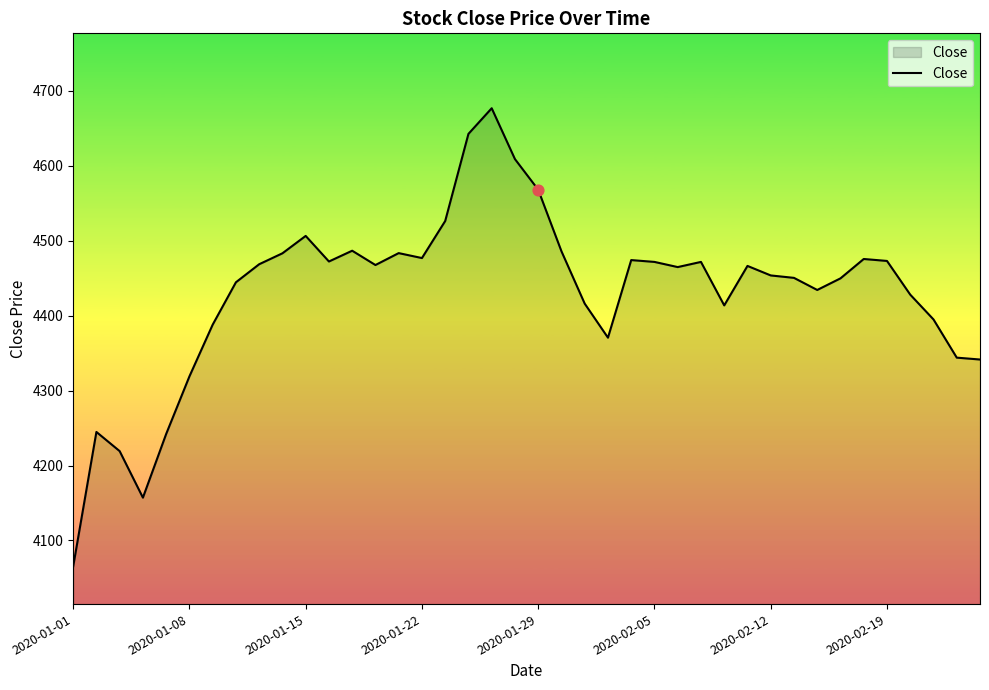

What is the difference between the maximum and minimum values?

612.0